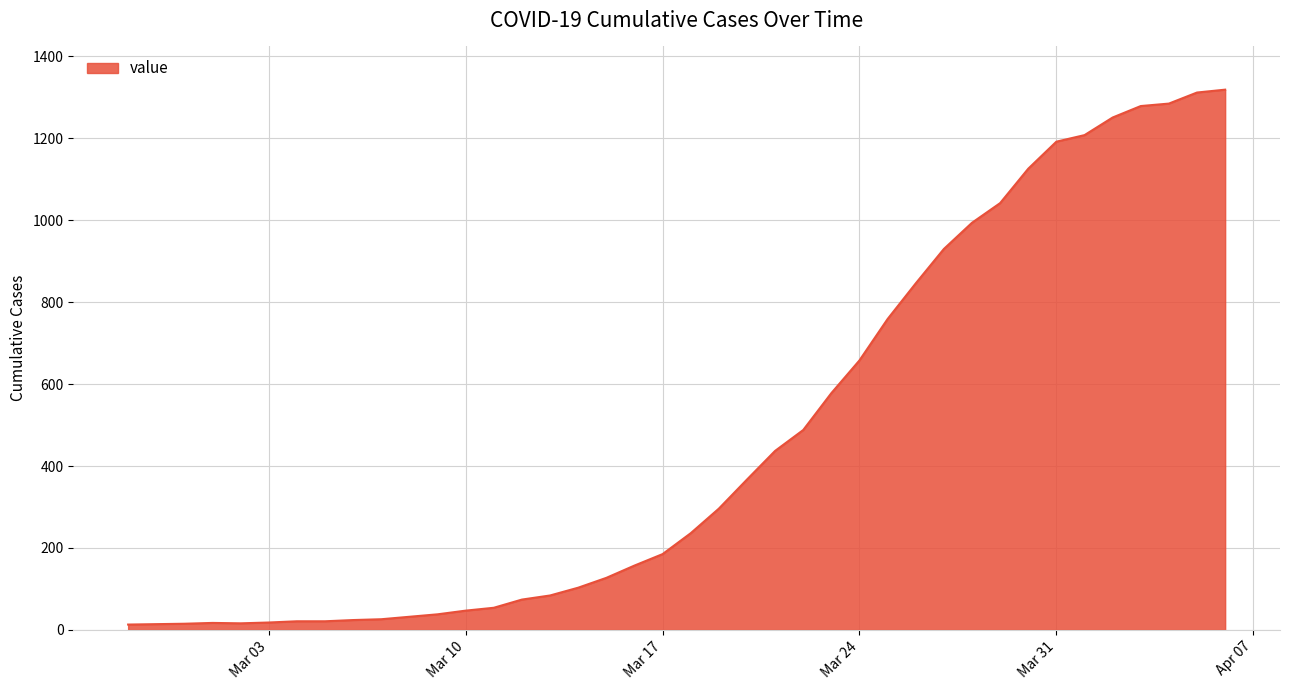

What is the difference between the maximum and minimum values?

1306